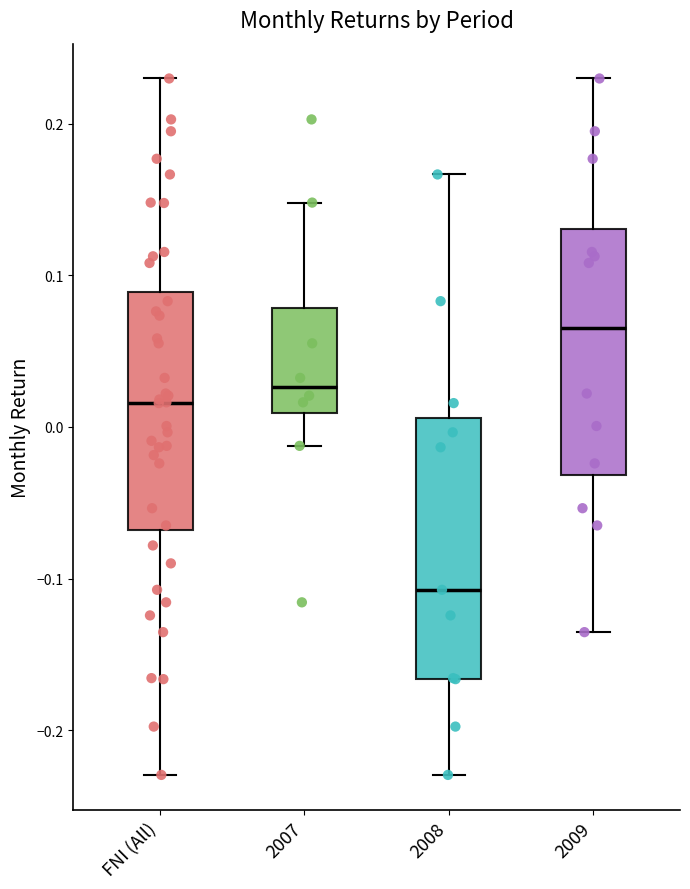

Which box has the highest median line?

2009